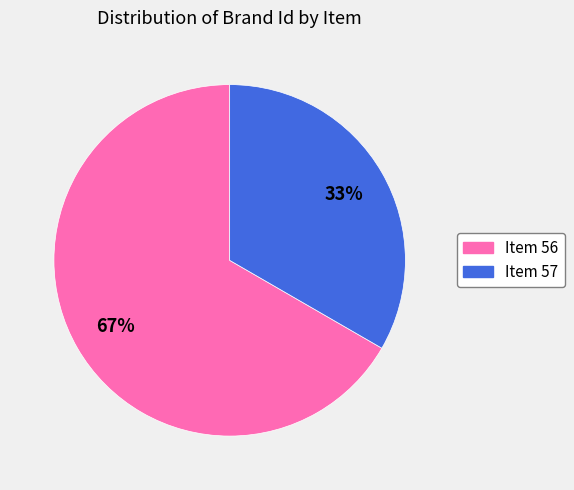

Which category accounts for the majority?

Item 56